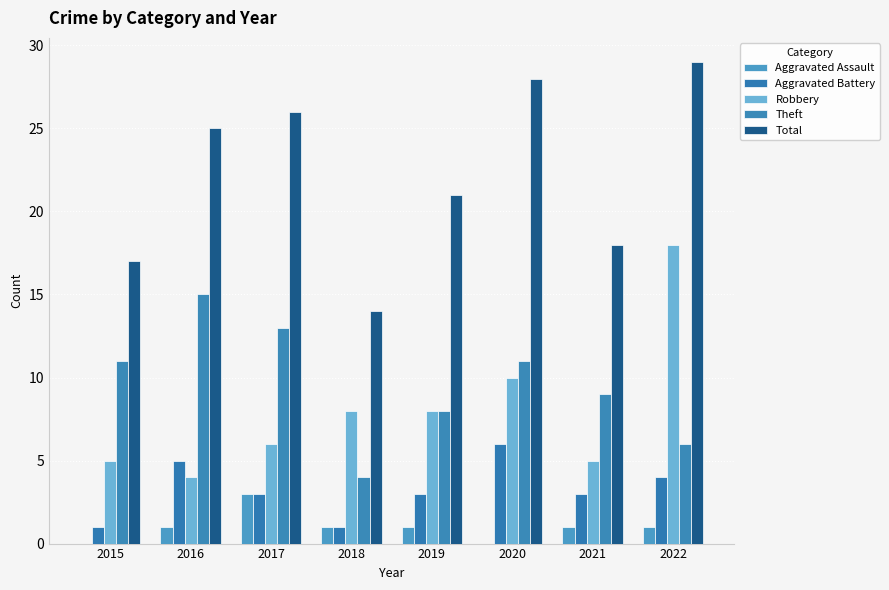

What is the difference between the maximum and minimum values in the Total series?

15